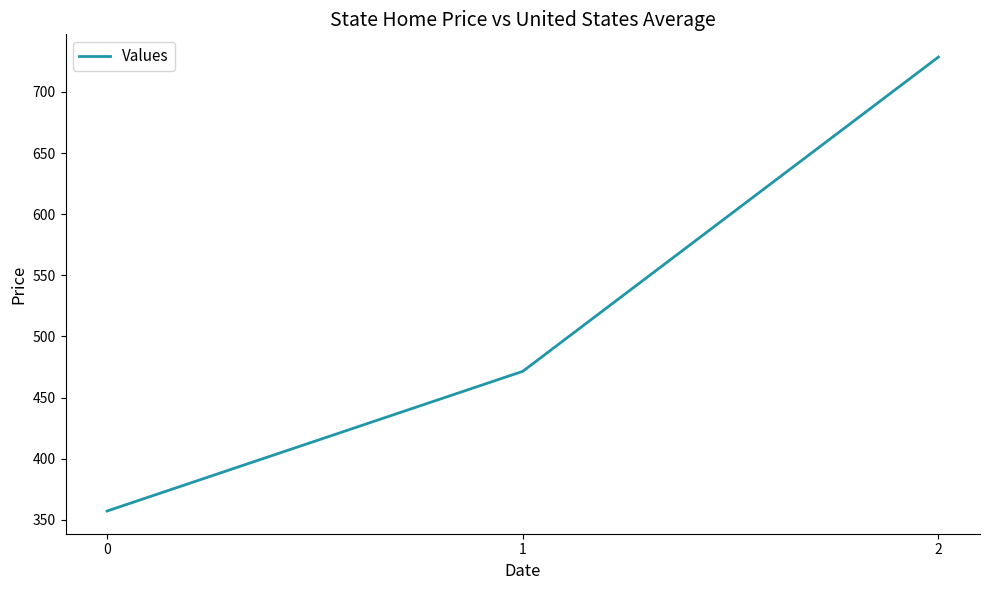

List the labels in order of value, smallest first.

0, 1, 2